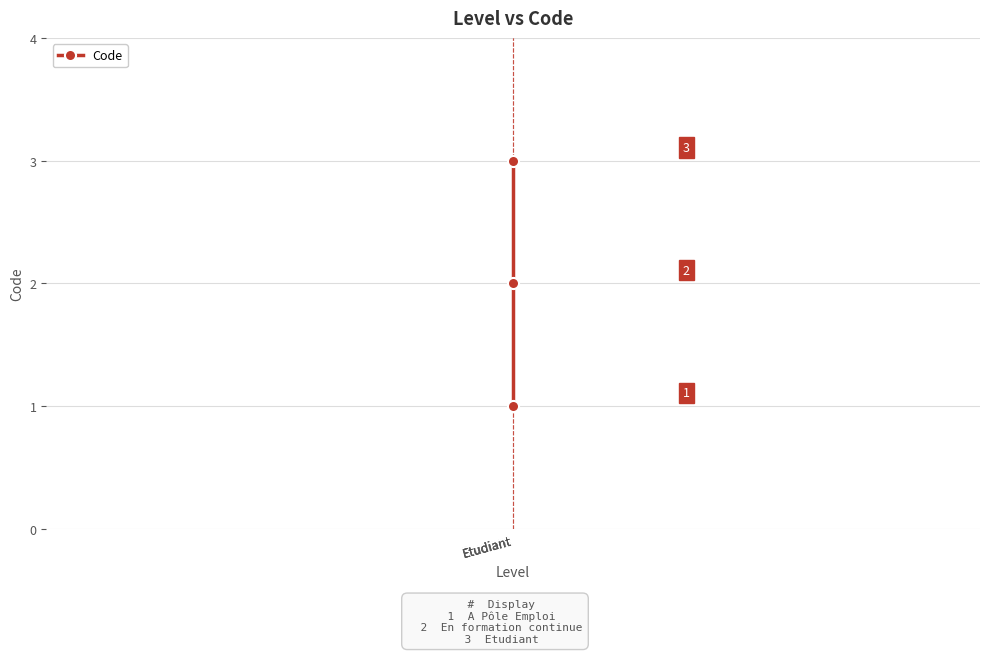

What is the value of the 3rd point from the left?

1